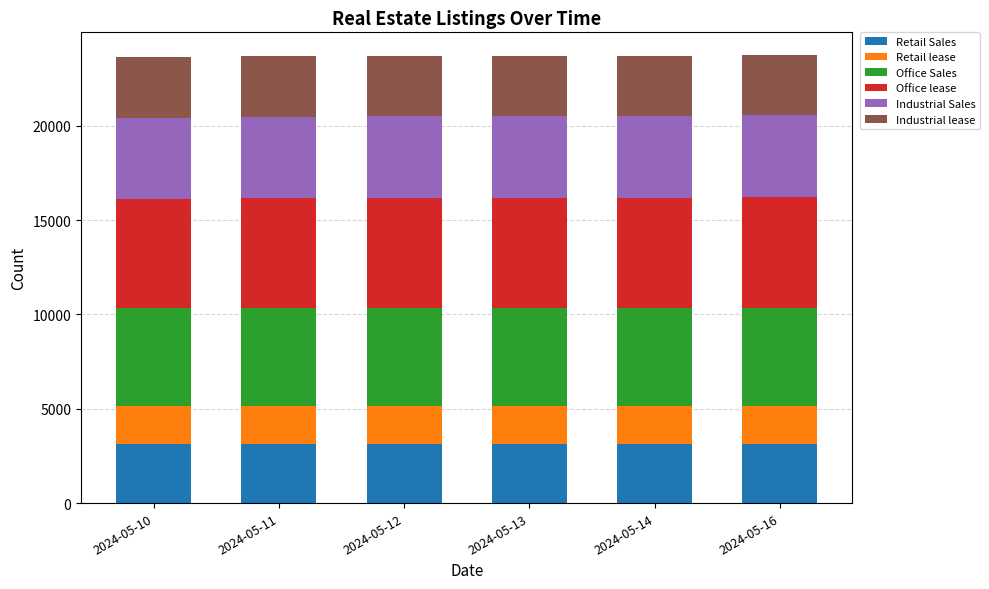

The value of Retail Sales at 2024-05-14 is 3146. True or false?

True